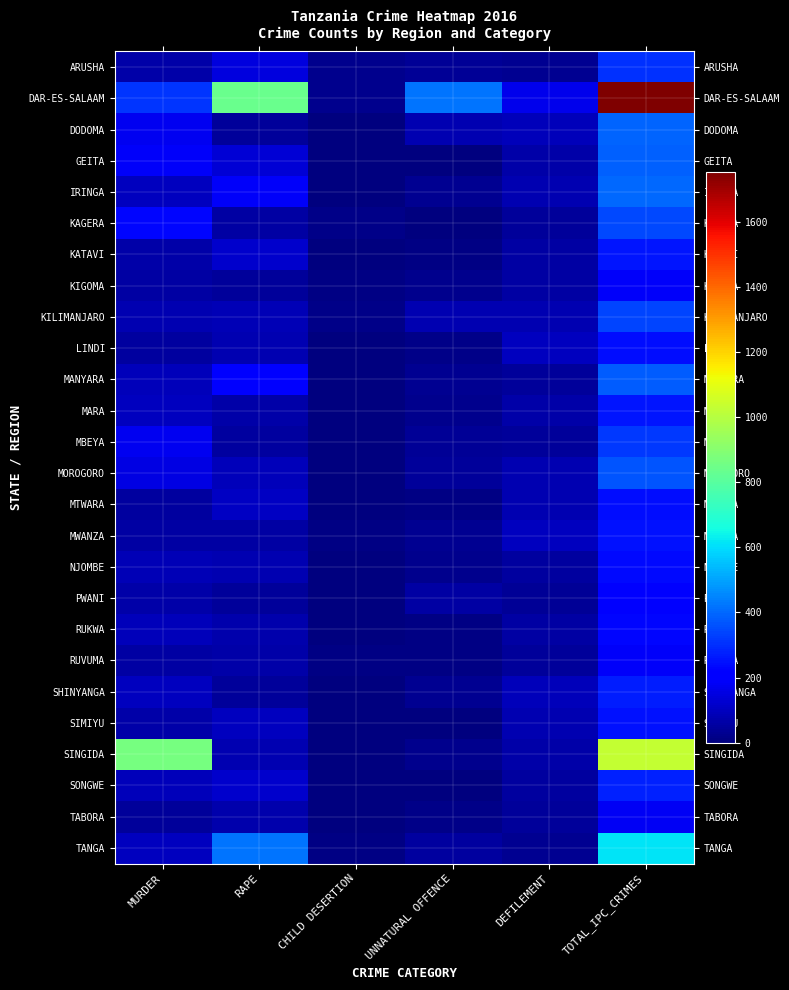

How many categories are shown in the chart?

6